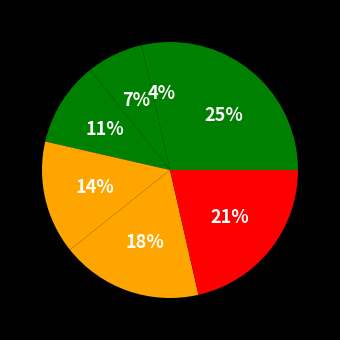

How many slices are in this pie chart?

7